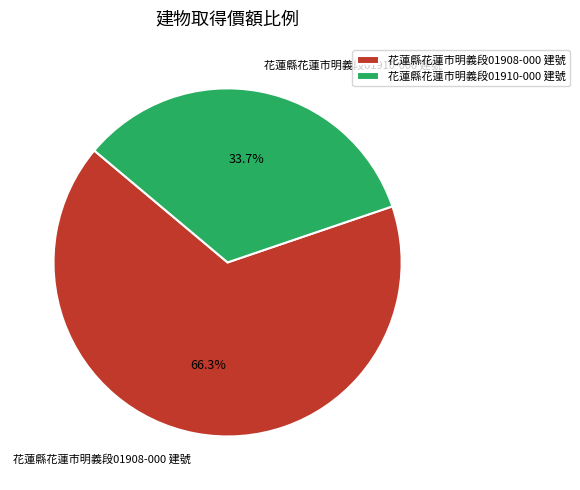

To the nearest percent, what is the combined percentage of 花蓮縣花蓮市明義段01910-000 建號 and 花蓮縣花蓮市明義段01908-000 建號?

100%